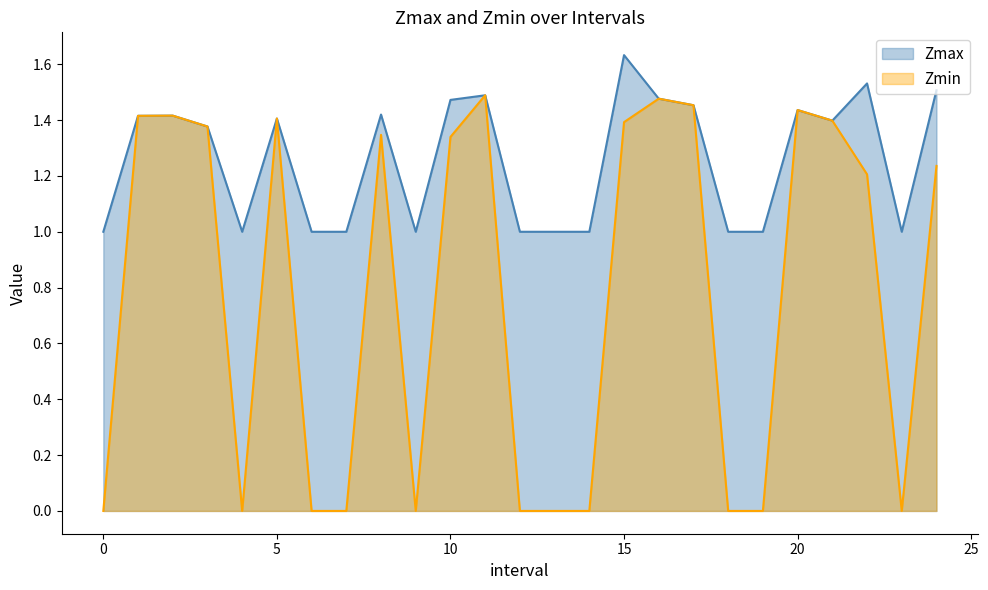

How many values in the Zmin series exceed 1?

14